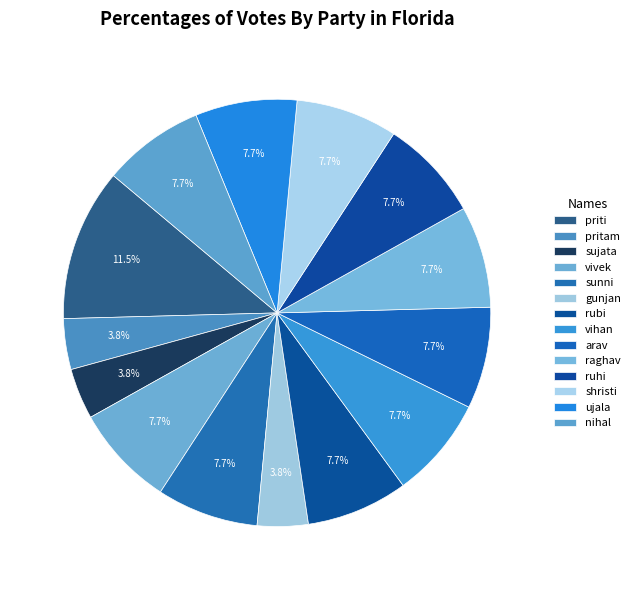

Which slice is the smallest?

pritam